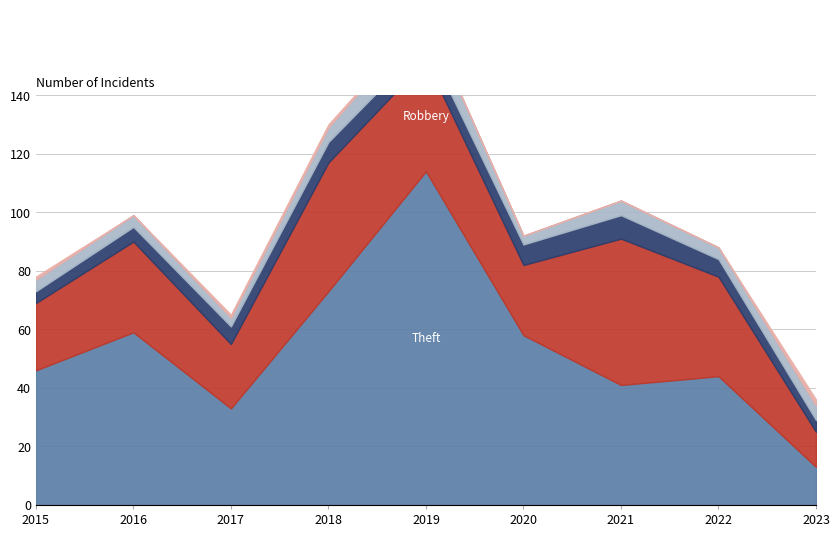

What is the average value of the Aggravated Assault series?

5